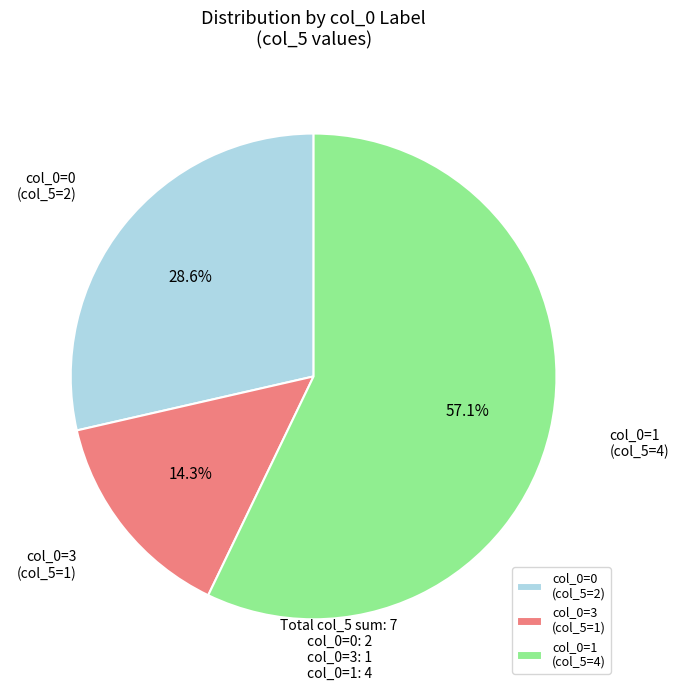

Does col_0=1 (col_5=4) represent more than half of the total?

Yes